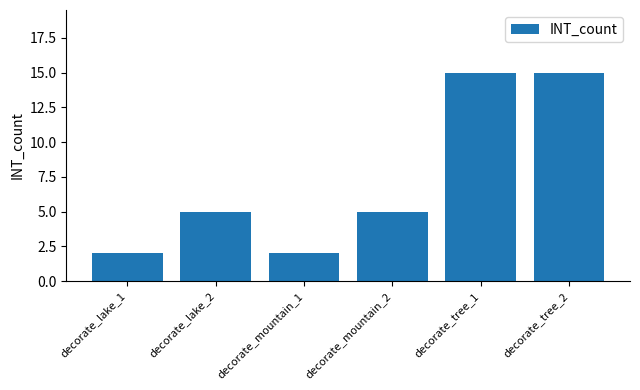

What is the label of the 6th bar from the right?

decorate_lake_1